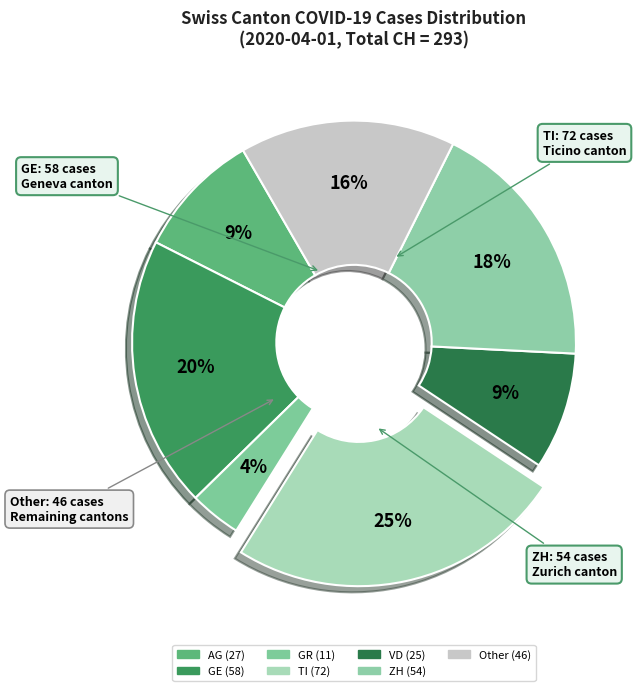

Count the number of slices in the pie.

7